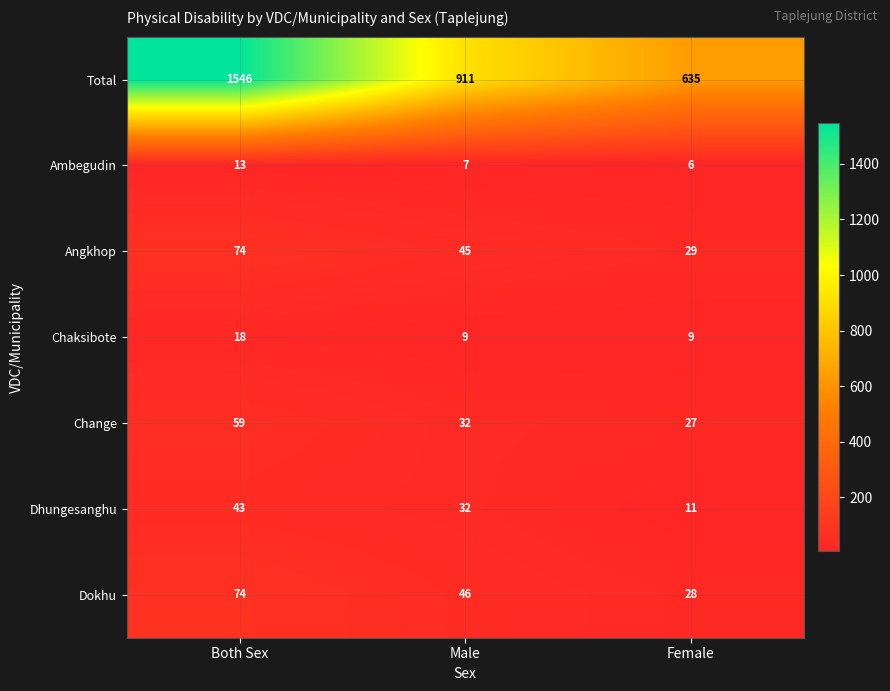

The Dokhu series shows 27 at Both Sex. True or false?

False